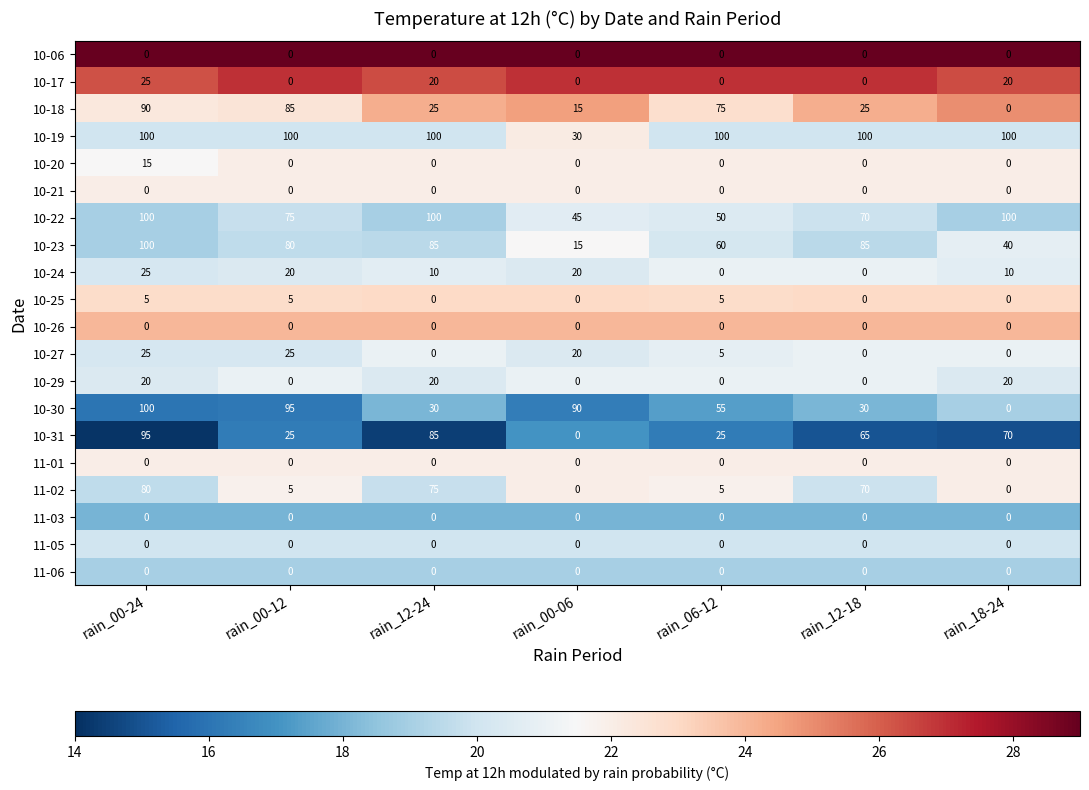

What is the greatest value displayed?

100